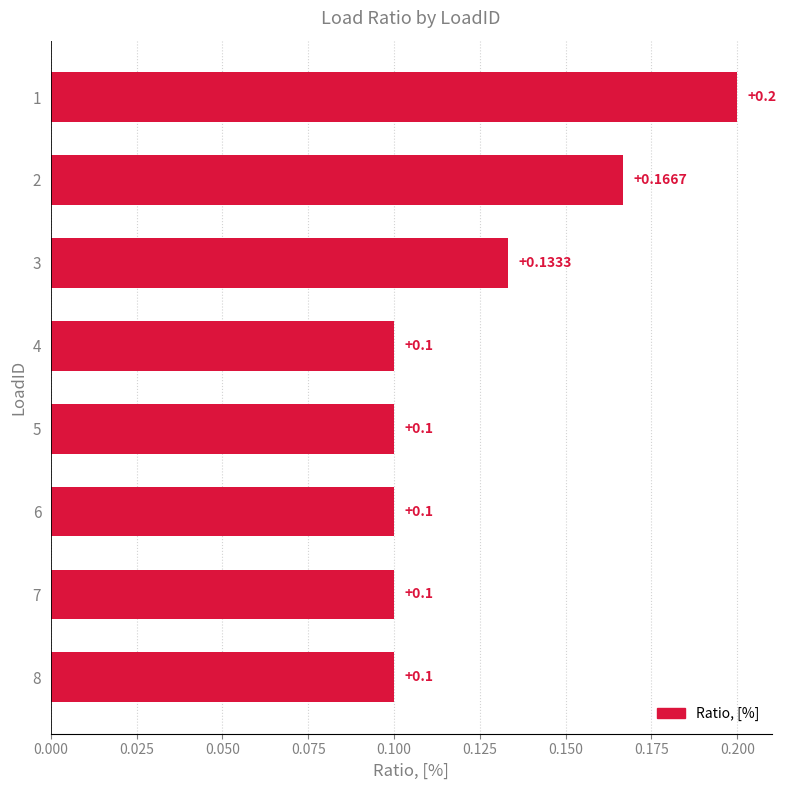

What is the average value?

0.1